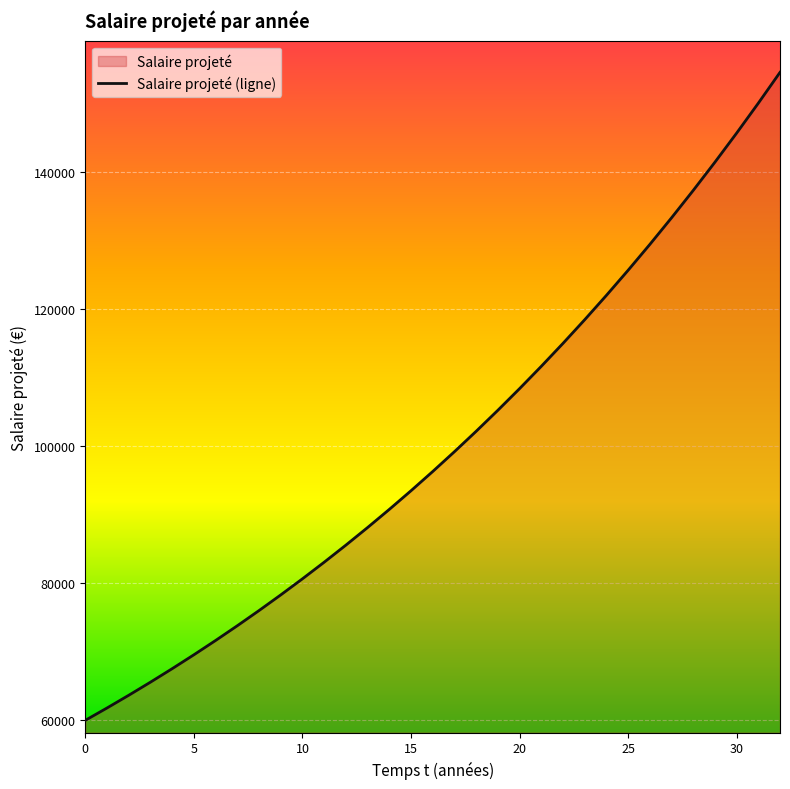

How many lines are shown in the chart?

1